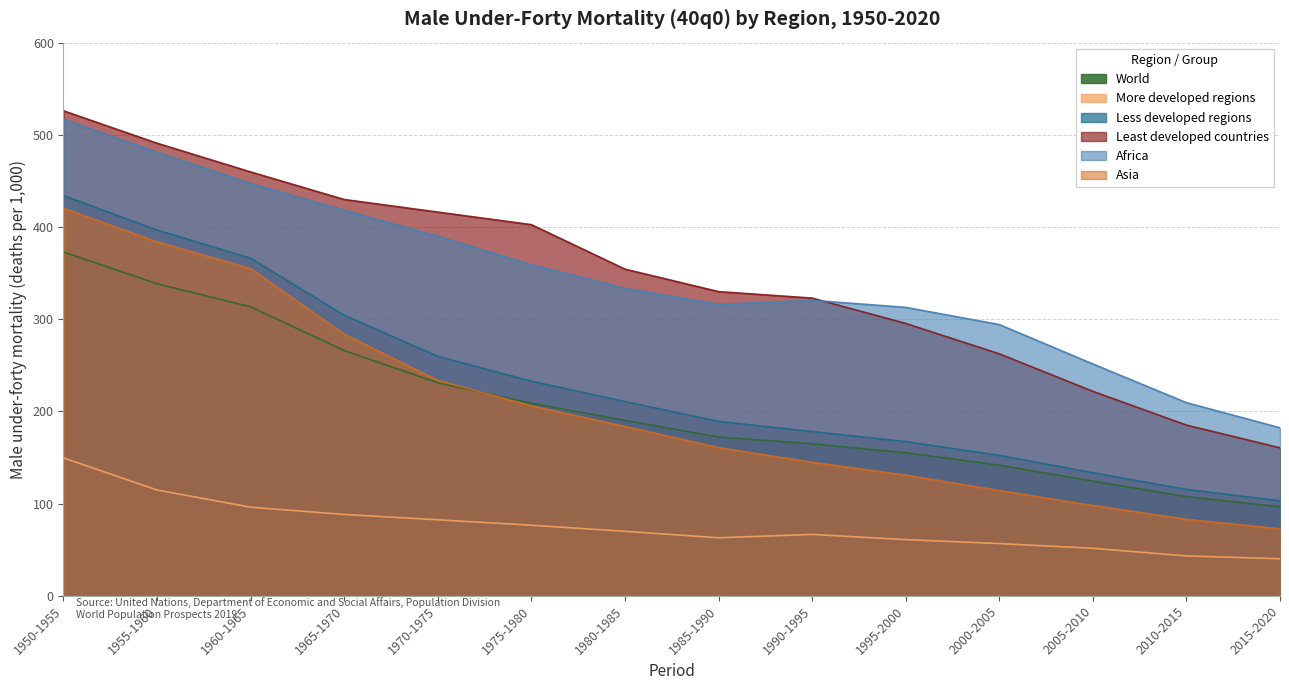

Does the chart have visible grid lines?

Yes